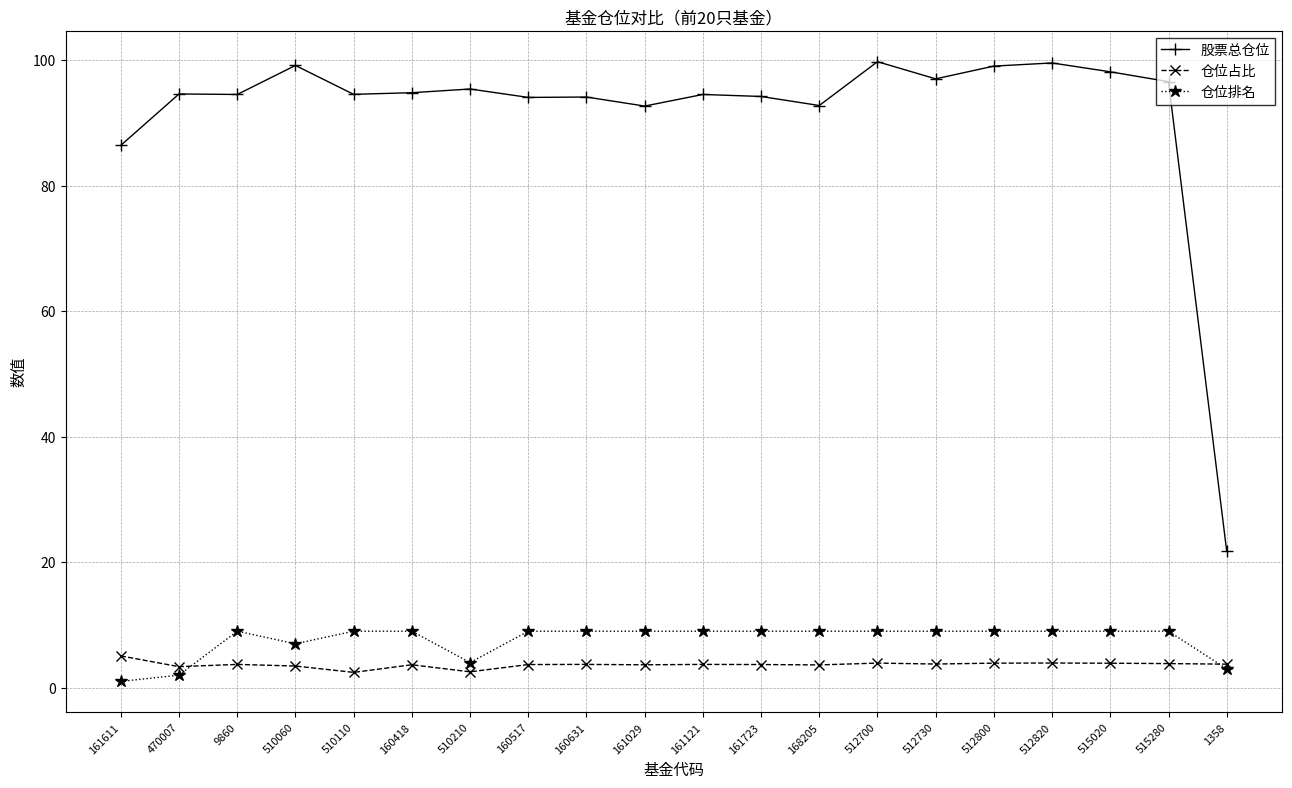

What is the total value across all series at 510210?

101.9